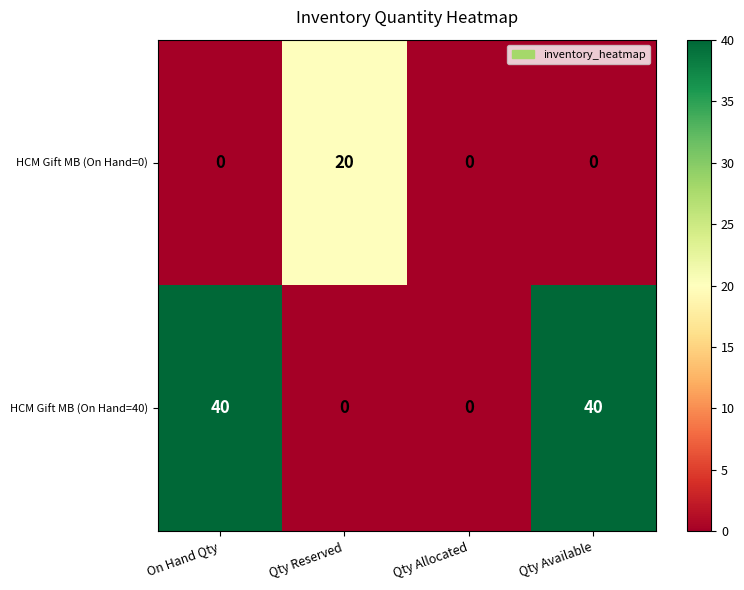

Count the number of categories in the chart.

4